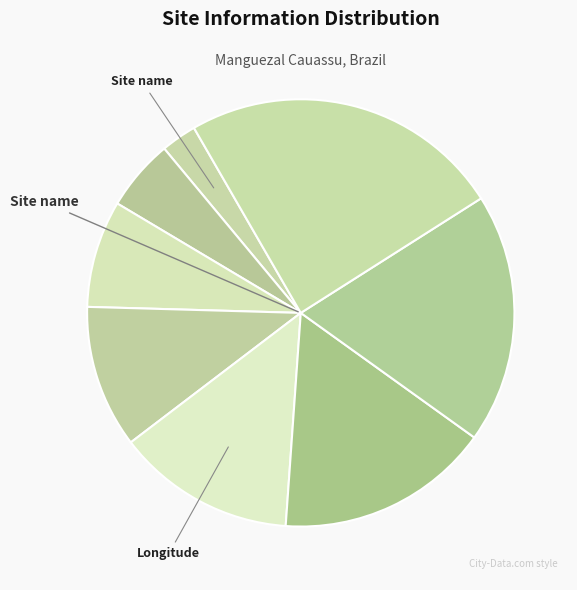

To the nearest percent, what is the average slice percentage?

12%